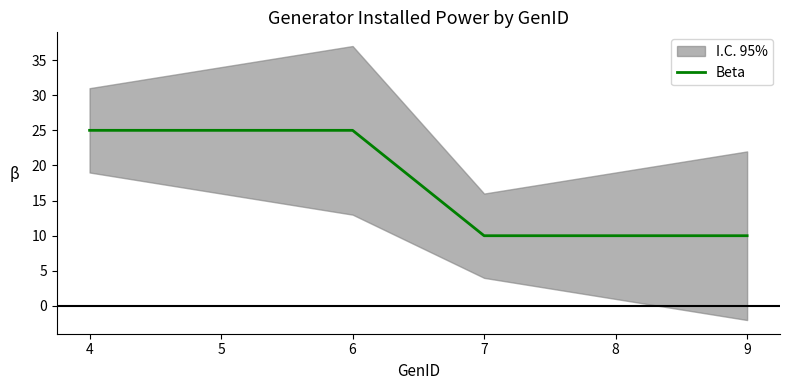

How many values are between 10 and 25?

6